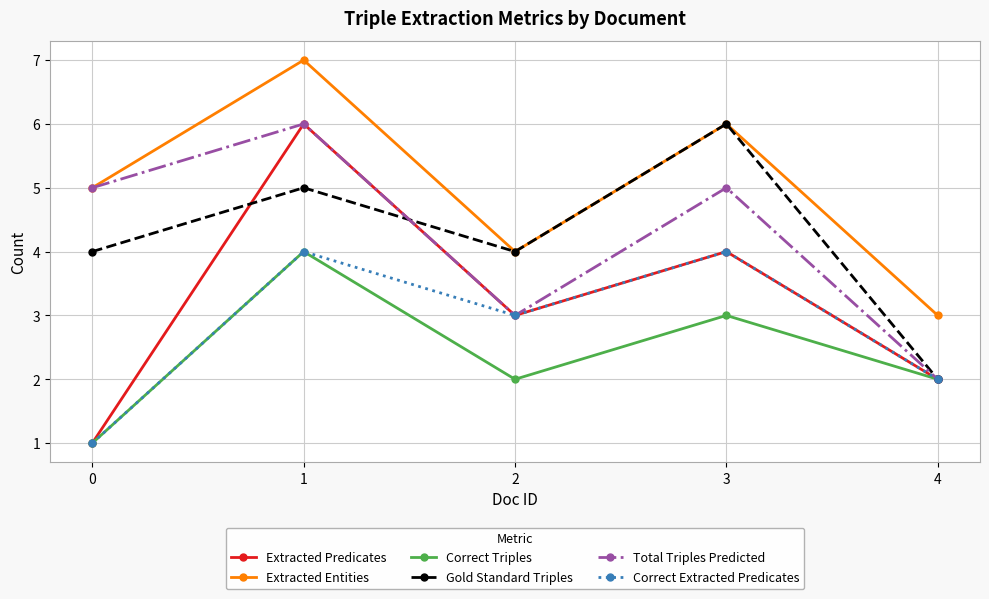

What is the sum of the Extracted Predicates values at 0 and 4?

3